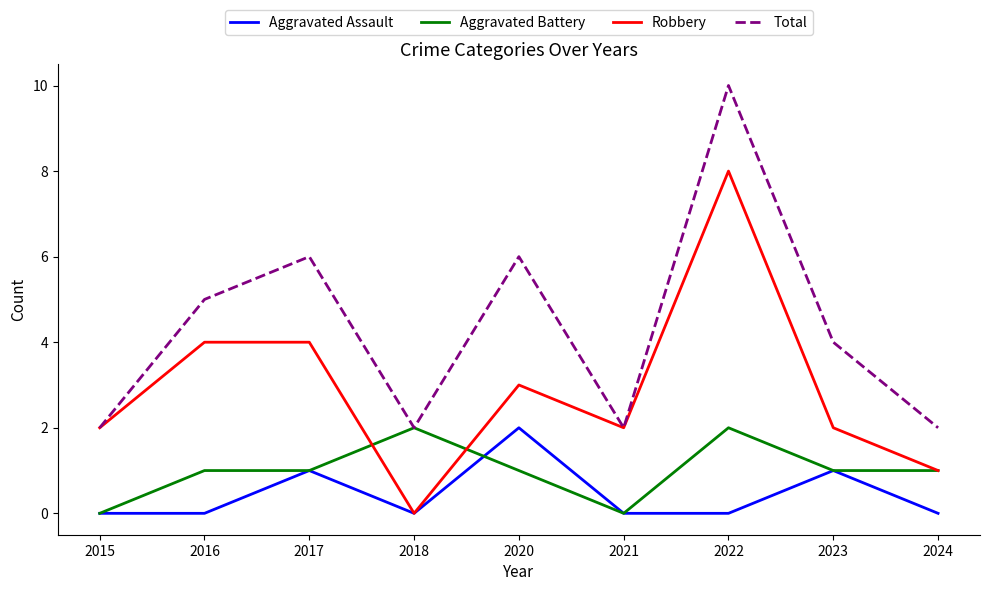

True or false: Aggravated Battery has a value of 1 at 2016.

True